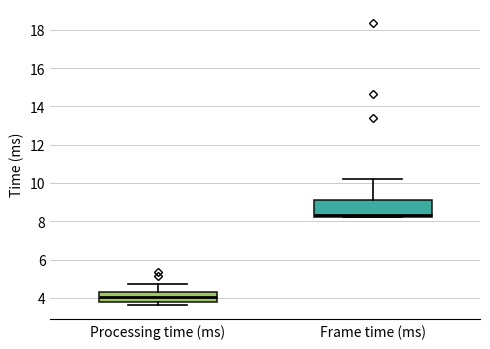

Which box's median line is the lowest?

Processing time (ms)